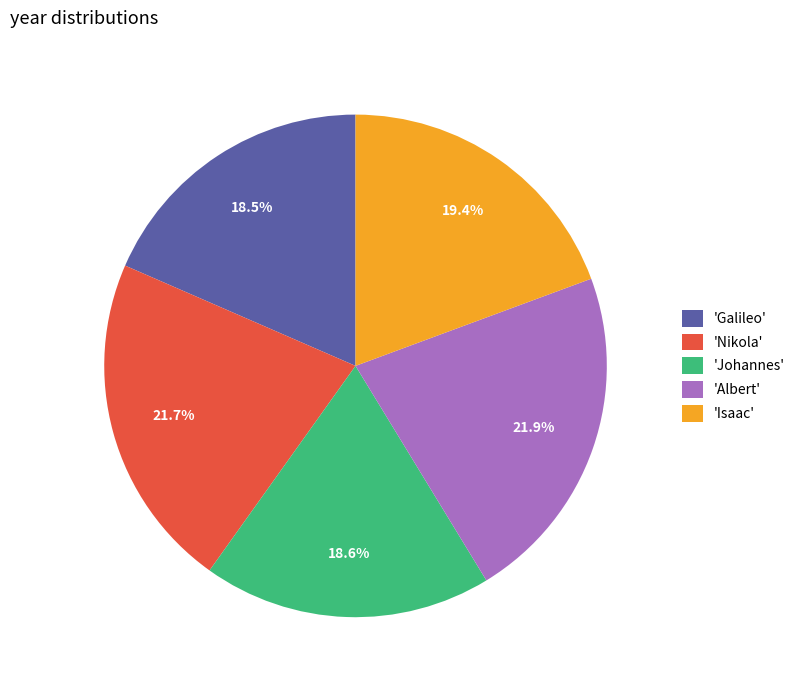

What is the total percentage of 'Nikola' and 'Johannes'?

40.3%